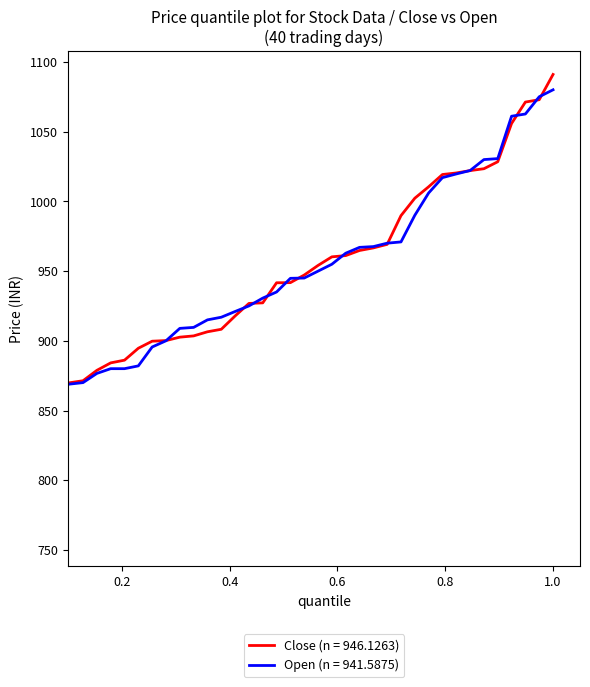

Rank the series by their maximum value, from highest to lowest.

Close (n = 946.1263), Open (n = 941.5875)